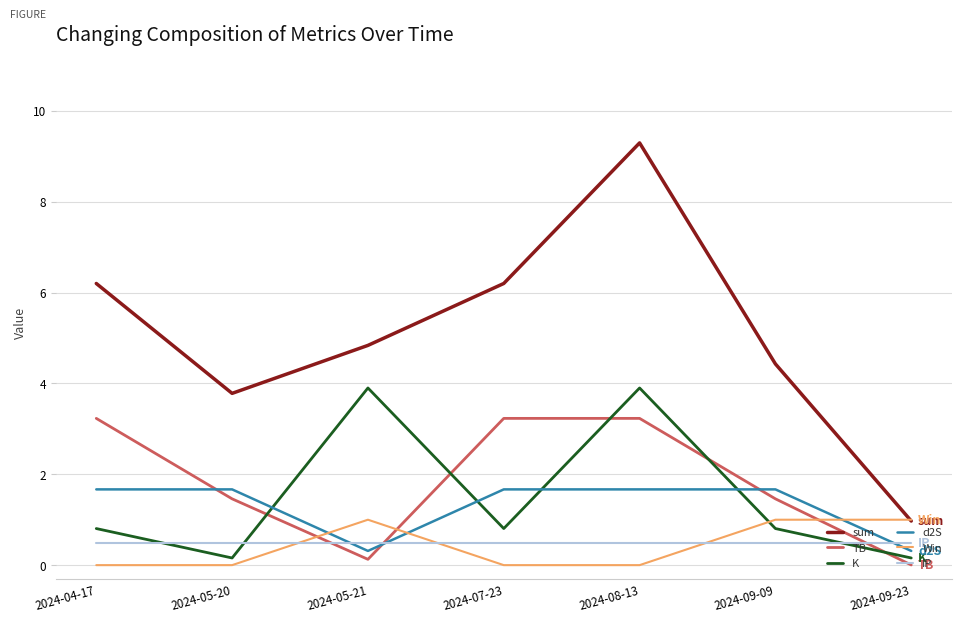

Where is sum nearest to the value 5?

2024-05-21